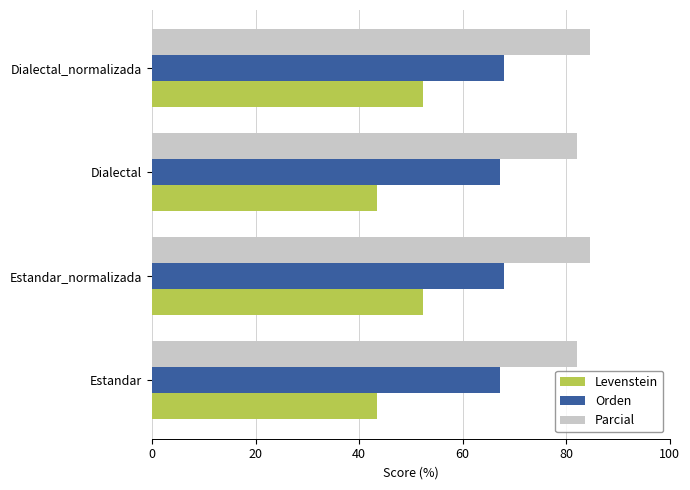

True or false: Orden has a value of 94.6 at Estandar.

False